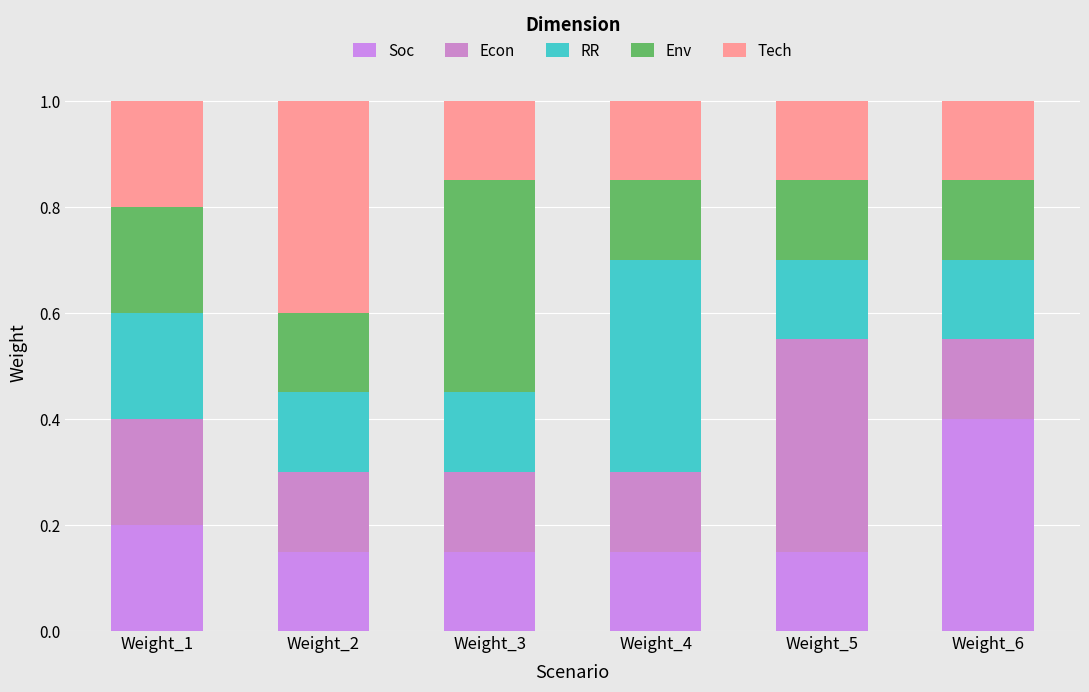

How many data points does each series have?

6